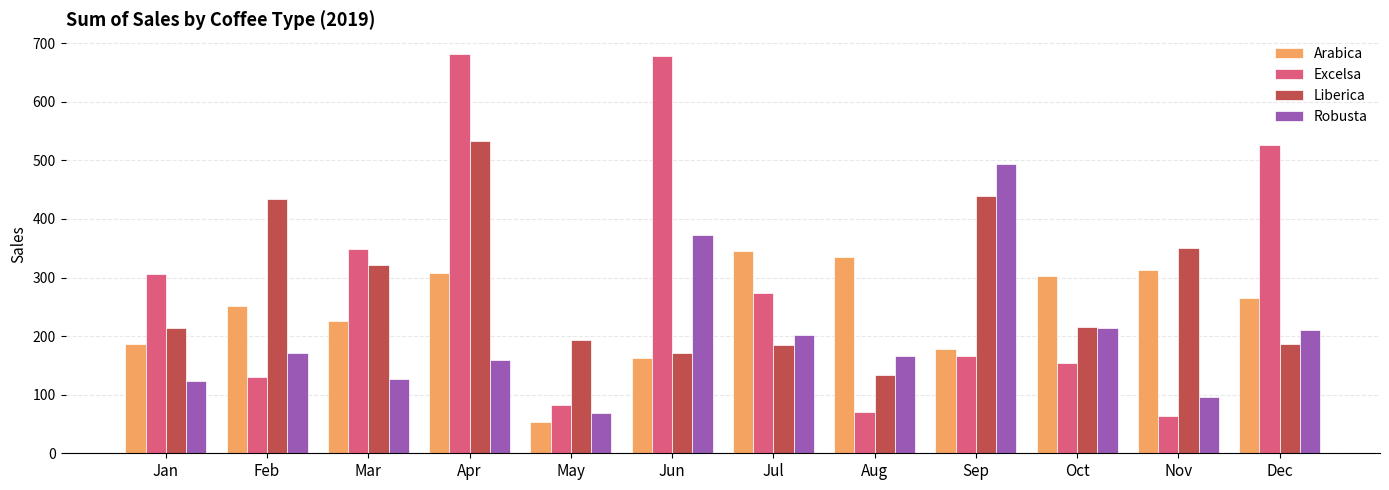

What is the value of the Liberica bar at the 9th from the left?

439.3